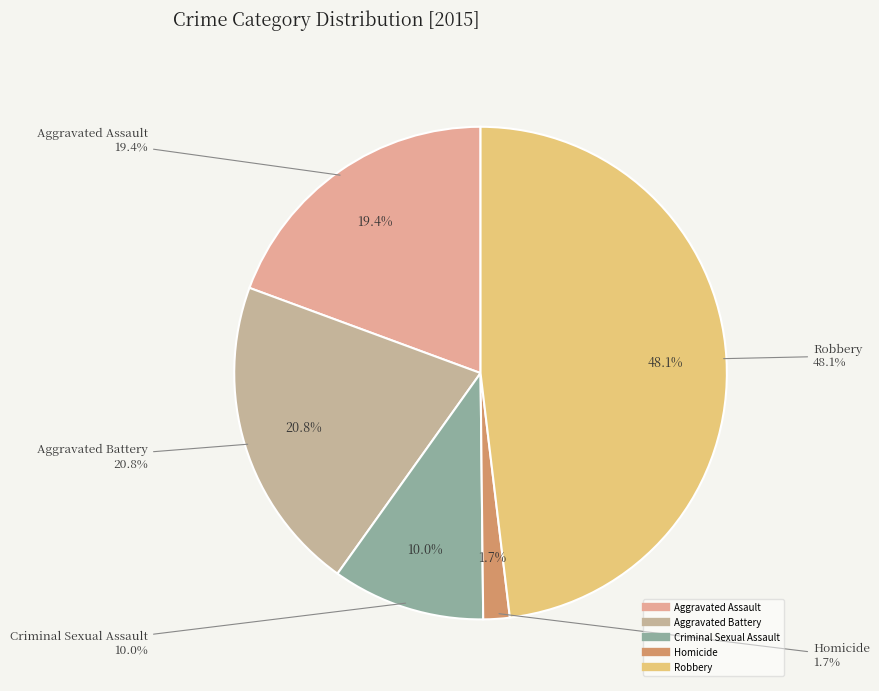

Which slice is the largest?

Robbery